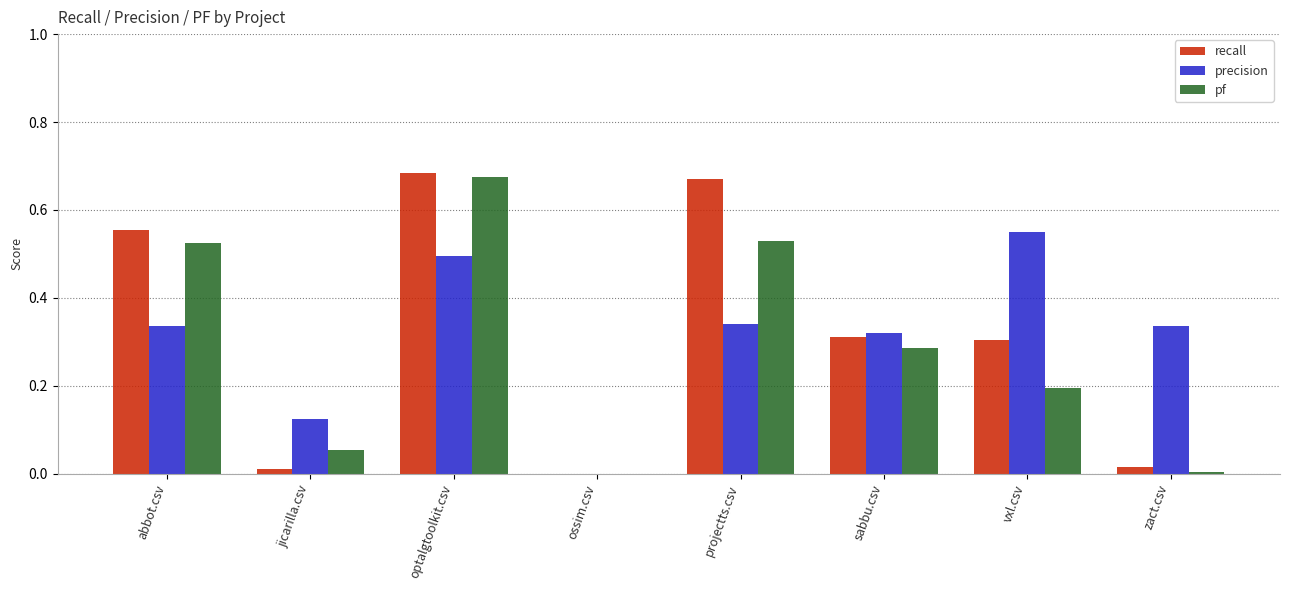

What is the sum of all recall values?

2.6